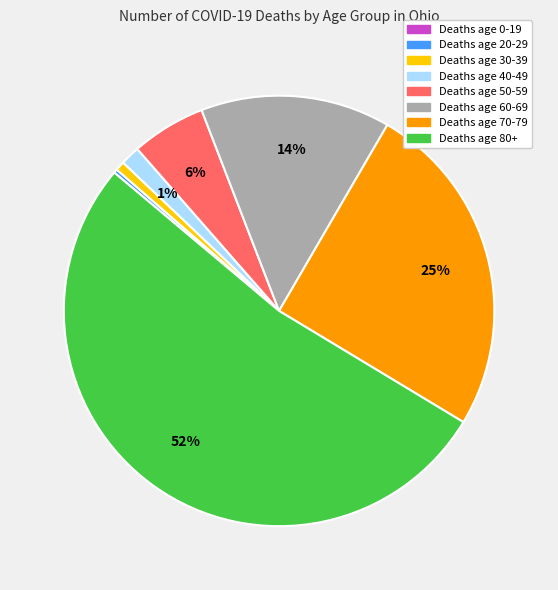

To the nearest percent, what is the average slice percentage?

12%